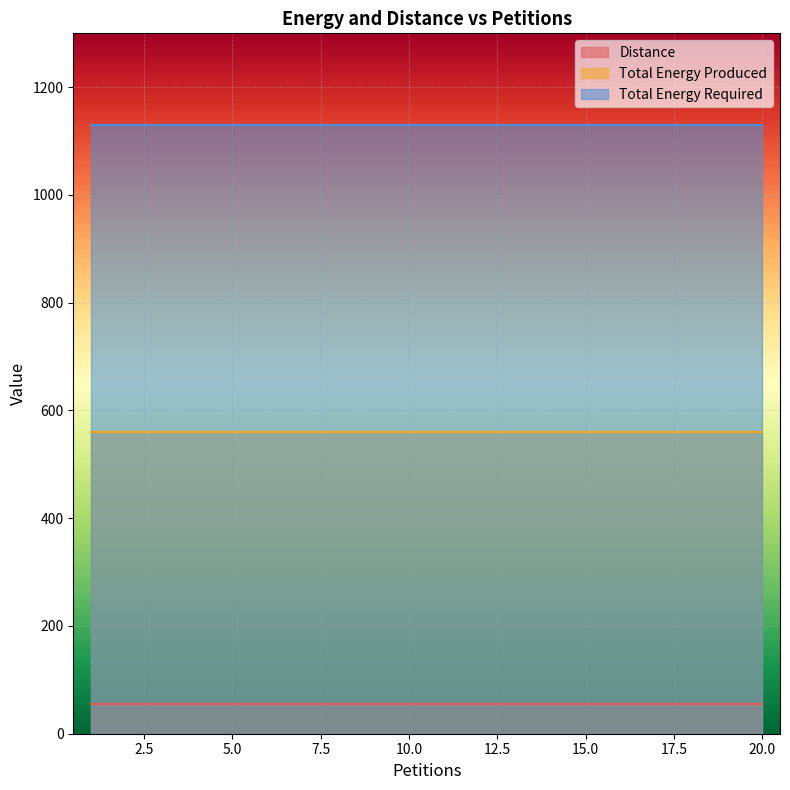

How many lines are shown in the chart?

3